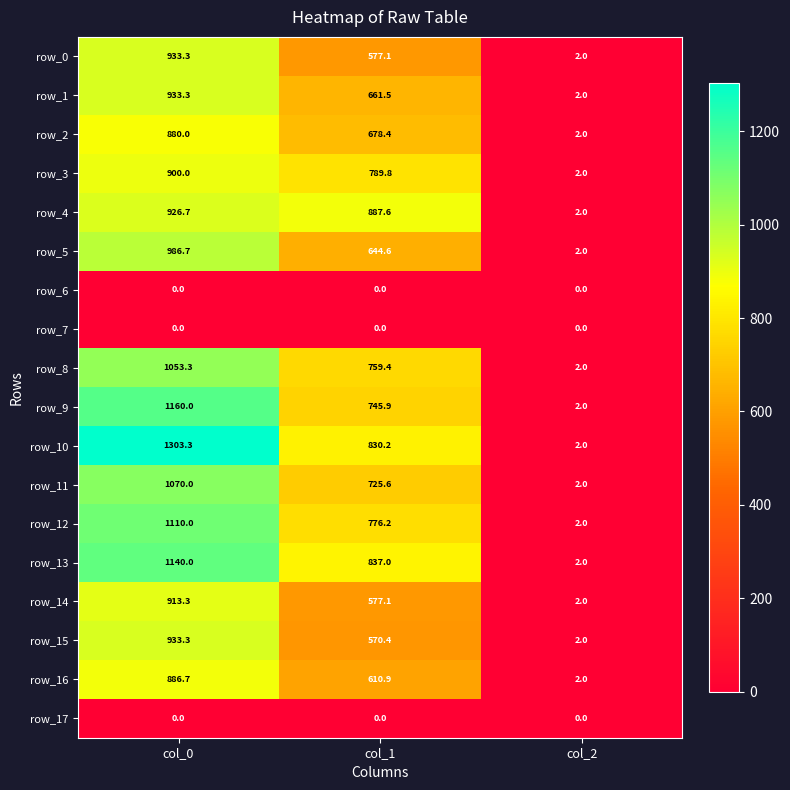

At which category does the chart reach its peak across all series?

col_0